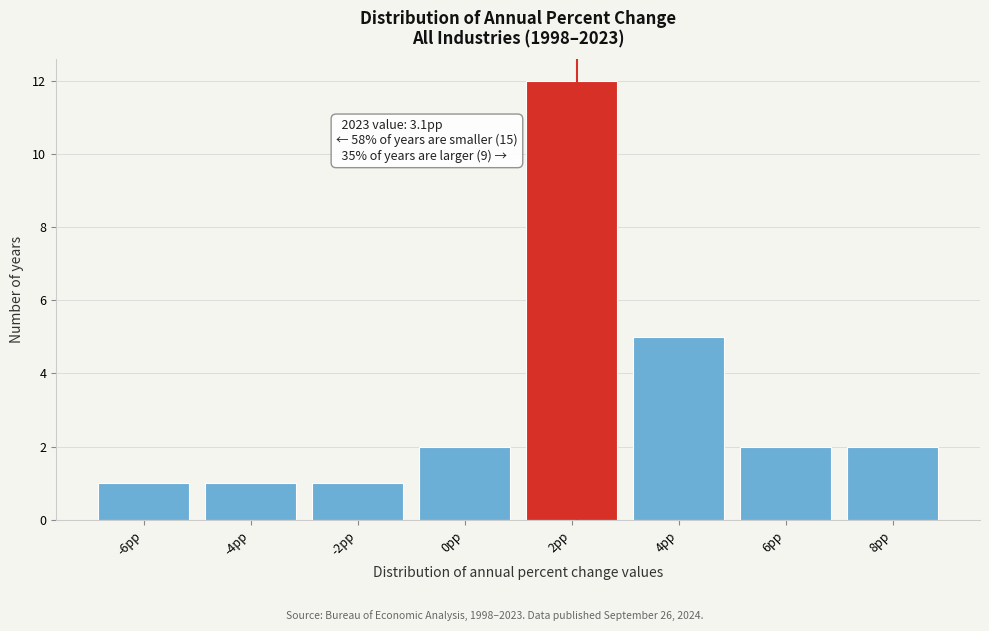

Reading left to right, transcribe all the data shown in this chart.

1	1	1	2	12	5	2	2